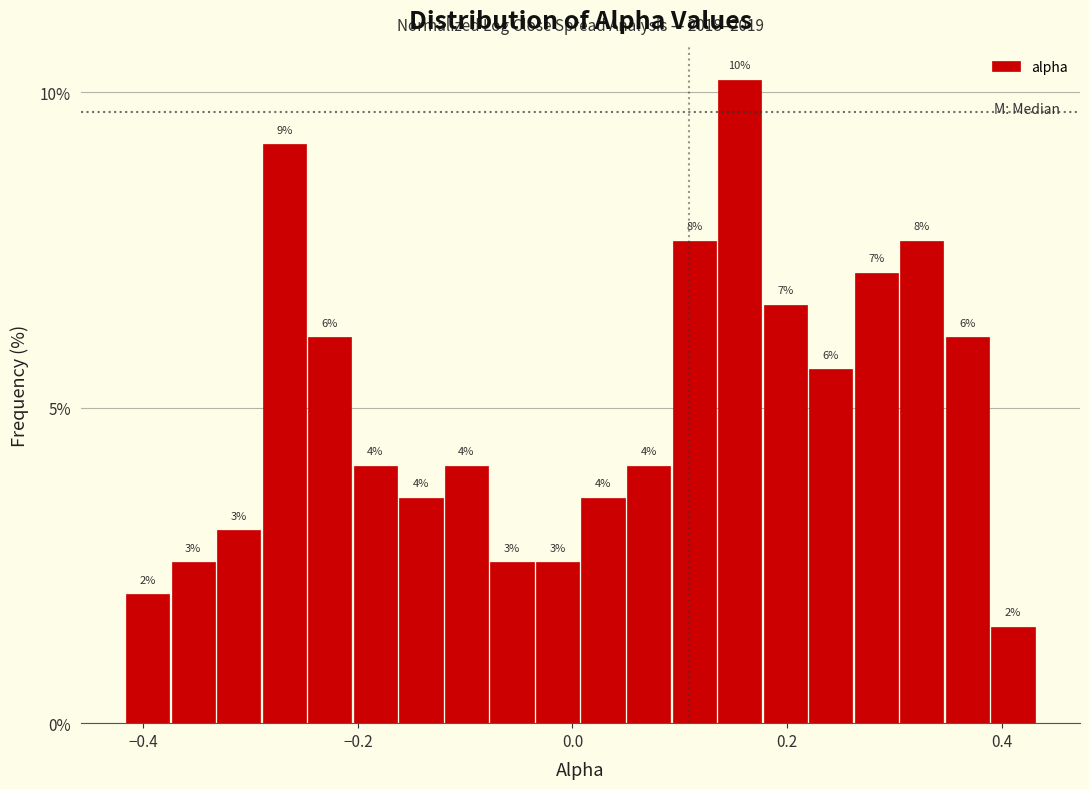

Read against the x-axis, roughly where is the centre of the tallest bar?

0.16